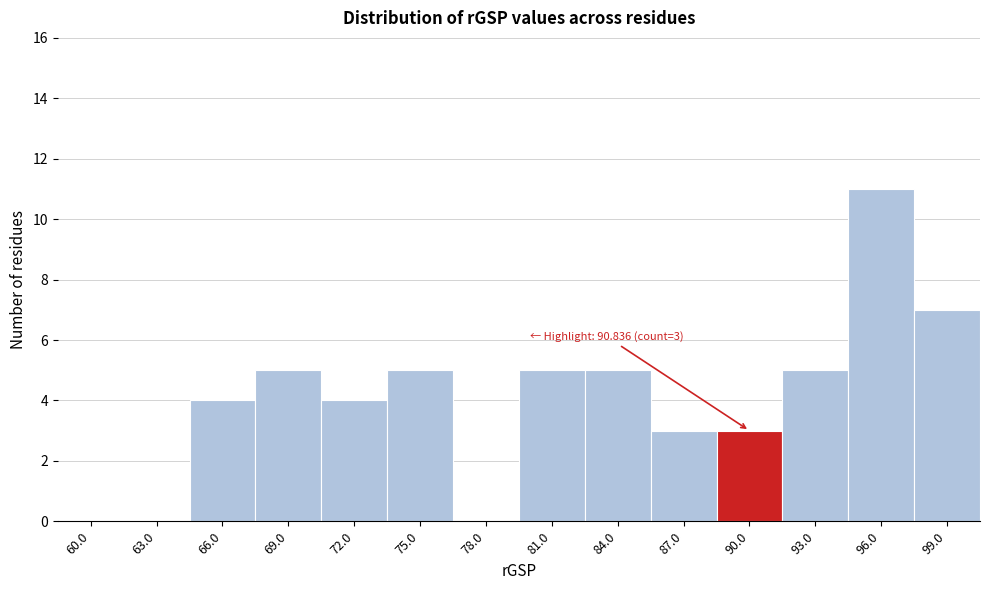

Reading left to right, extract all data points from this chart.

60.0=0	63.0=0	66.0=4	69.0=5	72.0=4	75.0=5	78.0=0	81.0=5	84.0=5	87.0=3	90.0=3	93.0=5	96.0=11	99.0=7